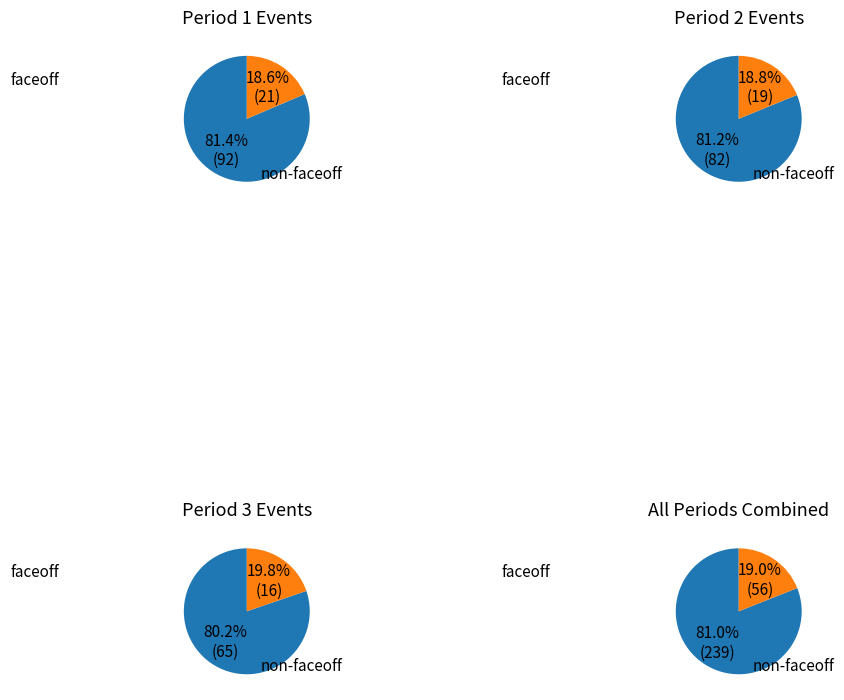

What is the change in value from Period 1 to Period 2?

-12